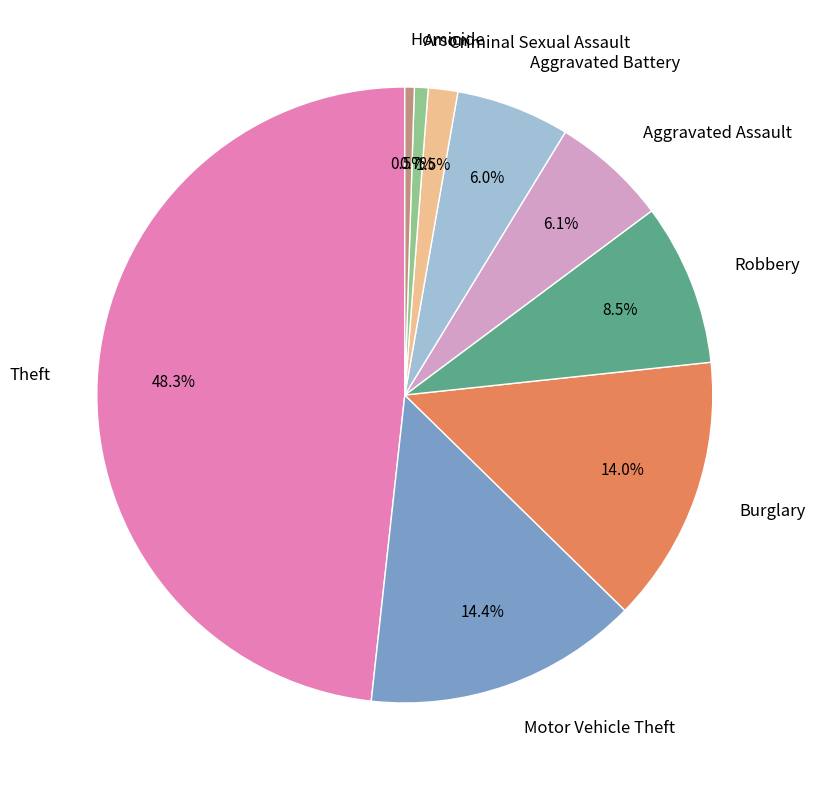

To the nearest percent, what is the difference between the Homicide and Burglary slice percentages?

14%